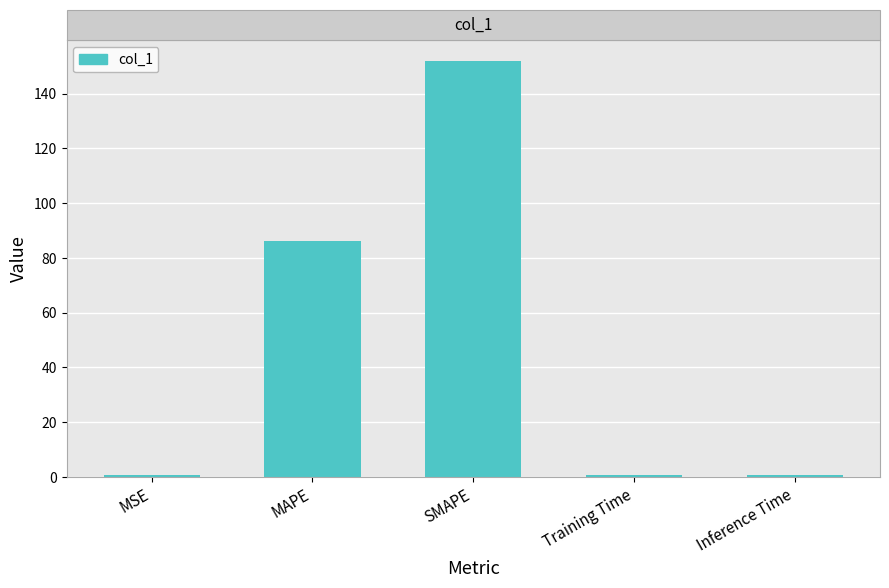

What is the difference between the second highest and minimum values?

85.7